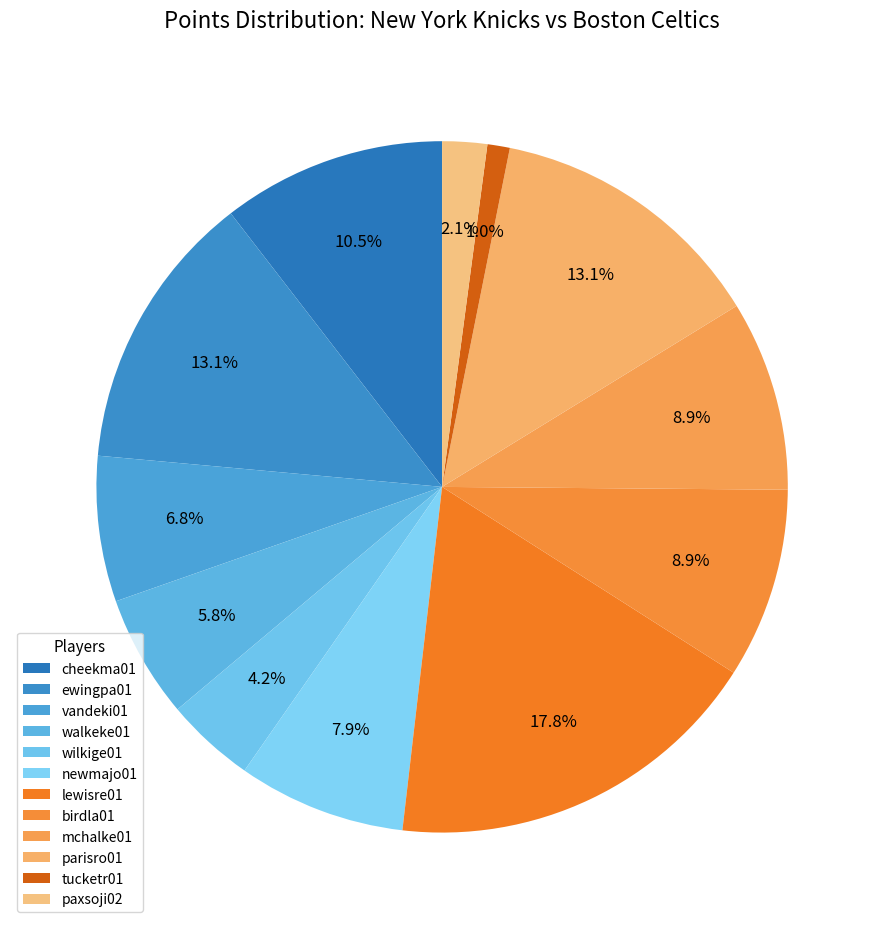

To the nearest percent, what is the average slice percentage?

8%